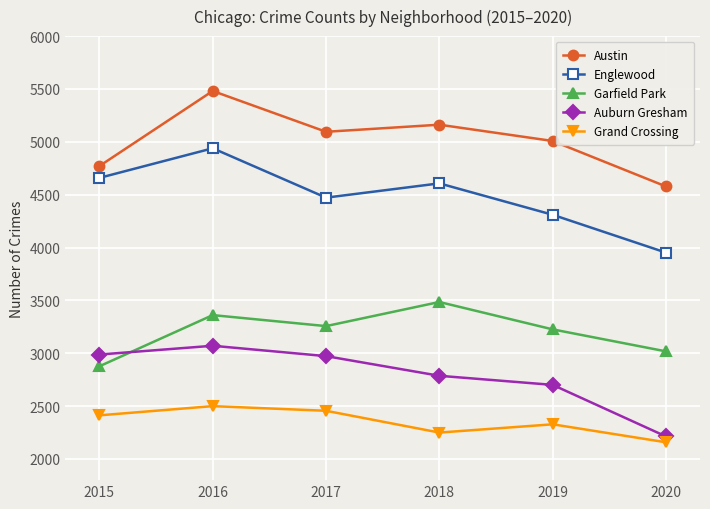

Where is the first local minimum for Austin?

2017